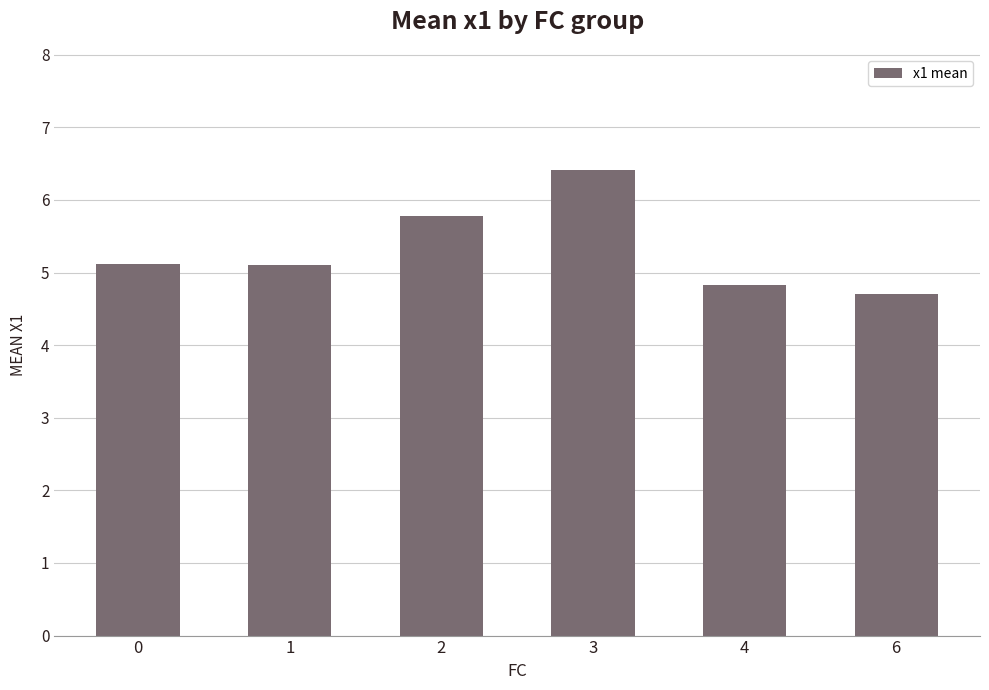

What is the change in value from 1 to 4?

-0.3